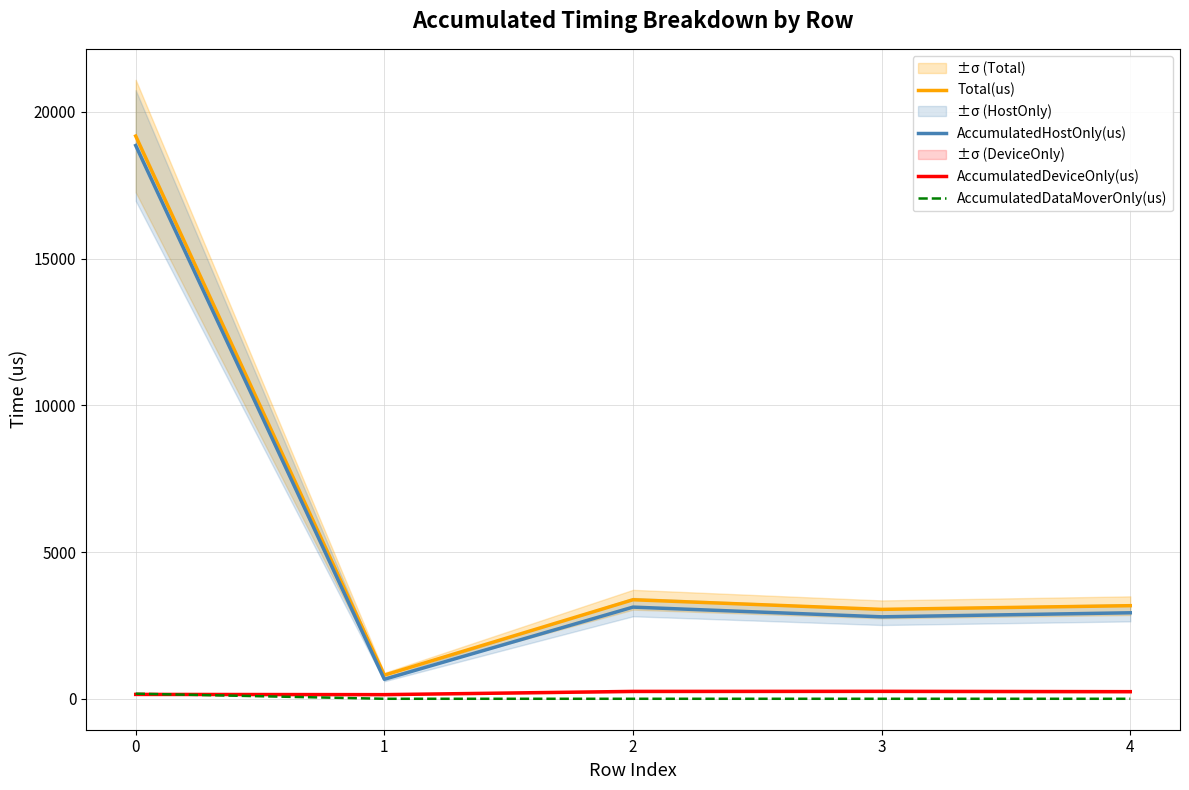

Reading right to left, extract all data points from this chart.

Total(us): 3172.0	3046.0	3374.0	805.0	19173.0
AccumulatedHostOnly(us): 2929.9	2792.3	3123.0	664.0	18850.7
AccumulatedDeviceOnly(us): 242.1	253.7	251.0	141.0	148.5
AccumulatedDataMoverOnly(us): 0.0	0.0	0.0	0.0	173.8